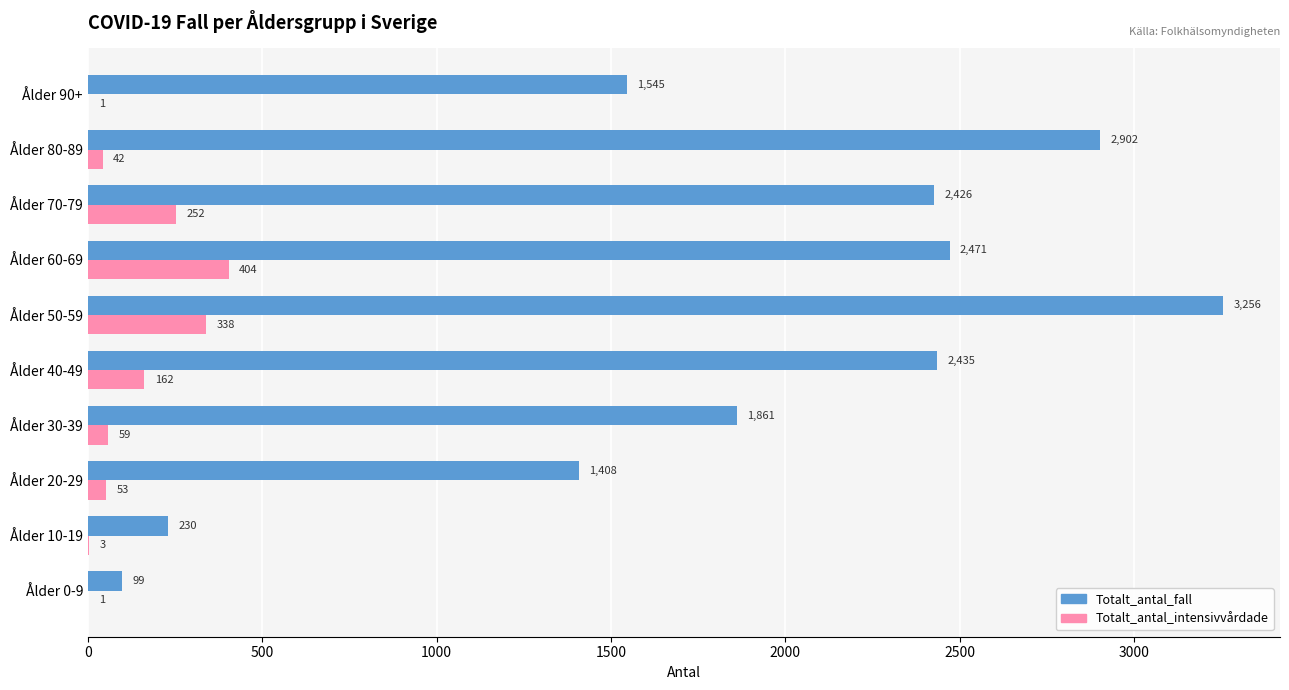

The value of Totalt_antal_fall at Ålder 90+ is 700. True or false?

False